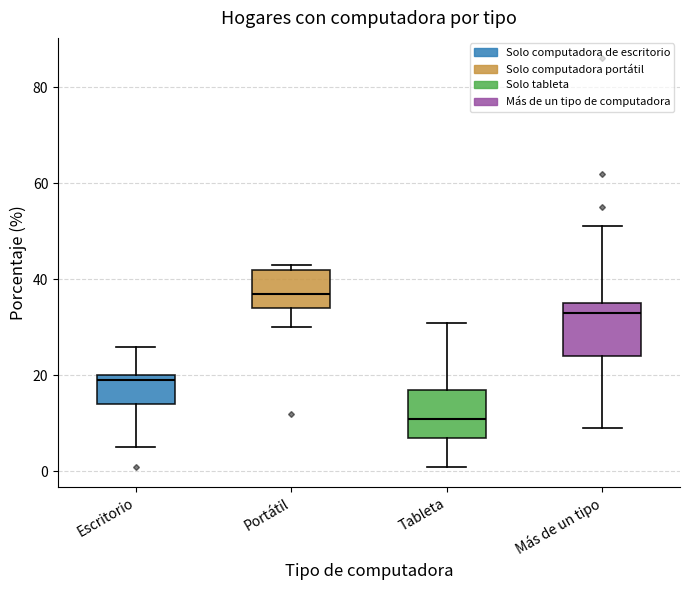

Where is the upper edge of the box for Más de un tipo on the y-axis? The values are not printed on the chart, so give them approximately, as read against the axis.

36